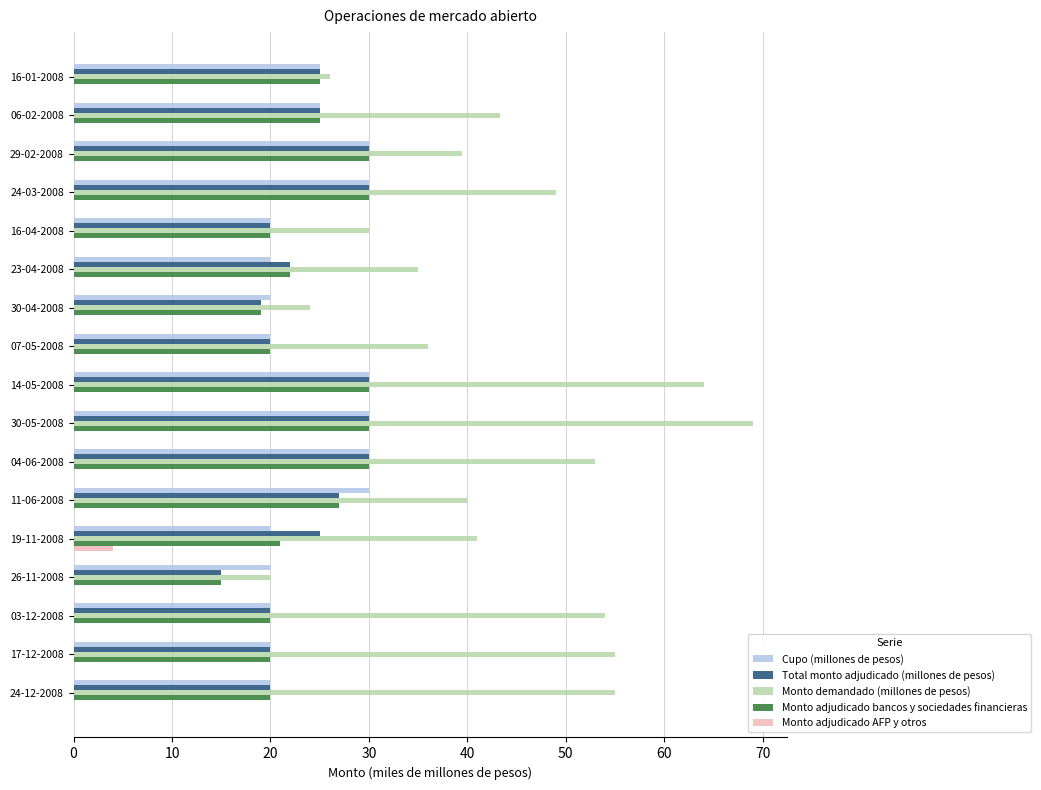

What is the sum of the Monto adjudicado bancos y sociedades financieras values at 16-01-2008 and 23-04-2008?

47.0